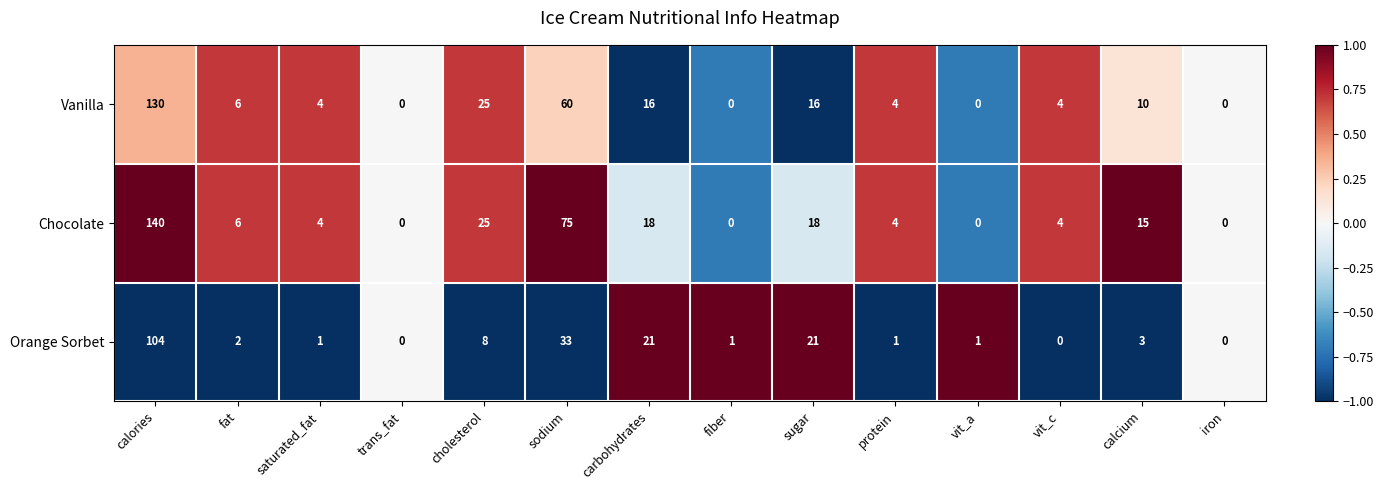

What is the greatest value displayed?

140